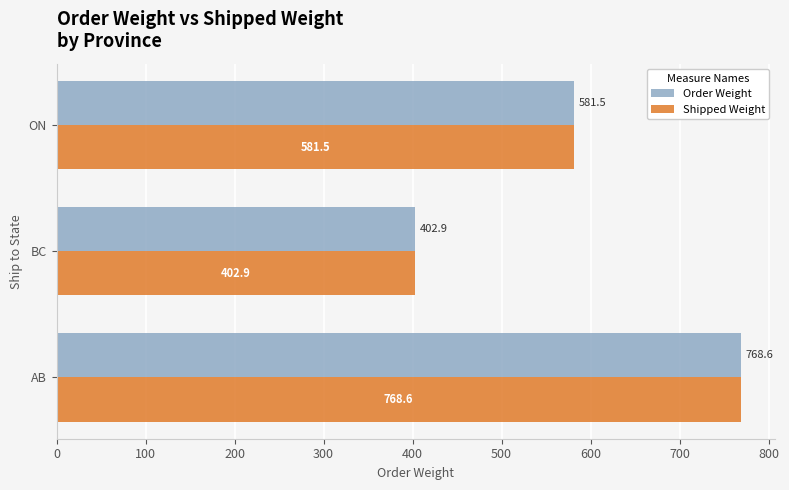

What is the sum of all Shipped Weight values?

1753.0